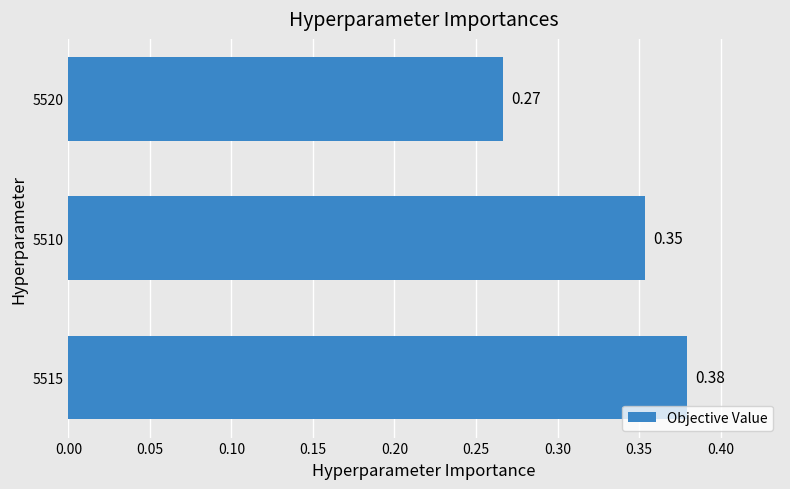

Which has a higher value, 5510 or 5515?

5515